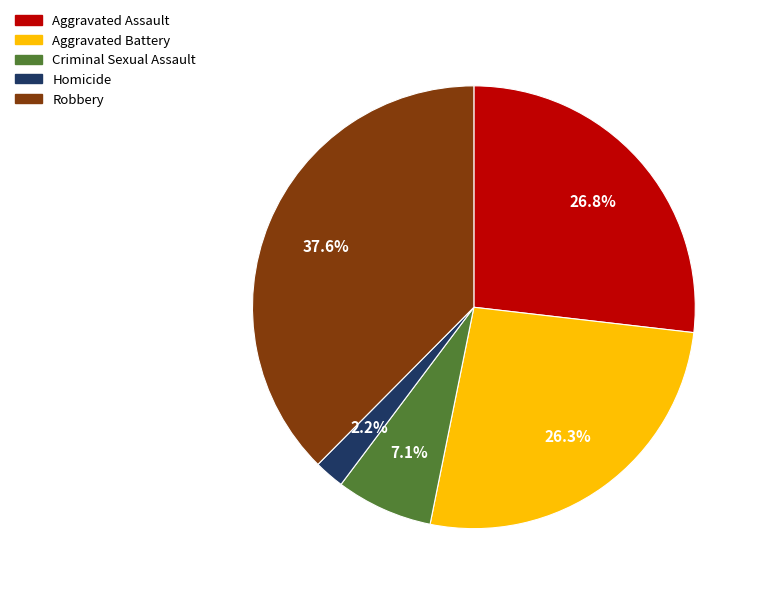

What is the smallest slice in the pie chart?

Homicide